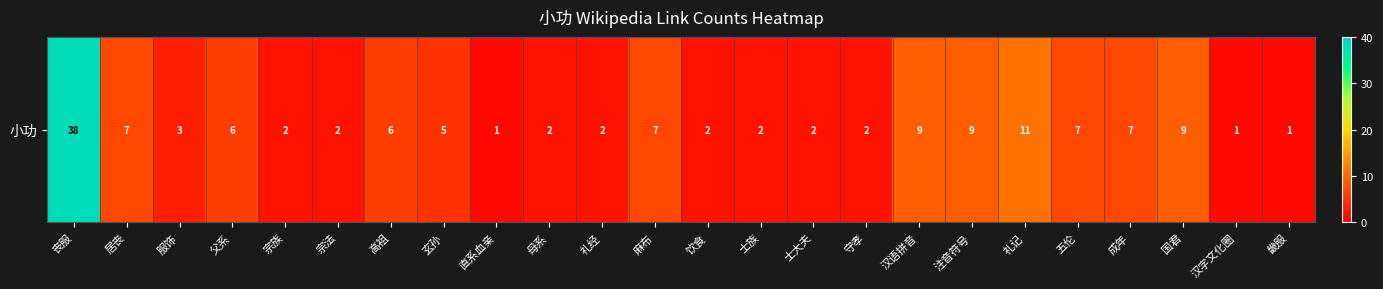

List the labels in order of value, smallest first.

直系血亲, 汉字文化圈, 畿服, 宗族, 宗法, 母系, 礼经, 饮食, 士族, 士大夫, 守孝, 服饰, 玄孙, 父系, 高祖, 居丧, 麻布, 五伦, 成年, 汉语拼音, 注音符号, 国君, 礼记, 丧服